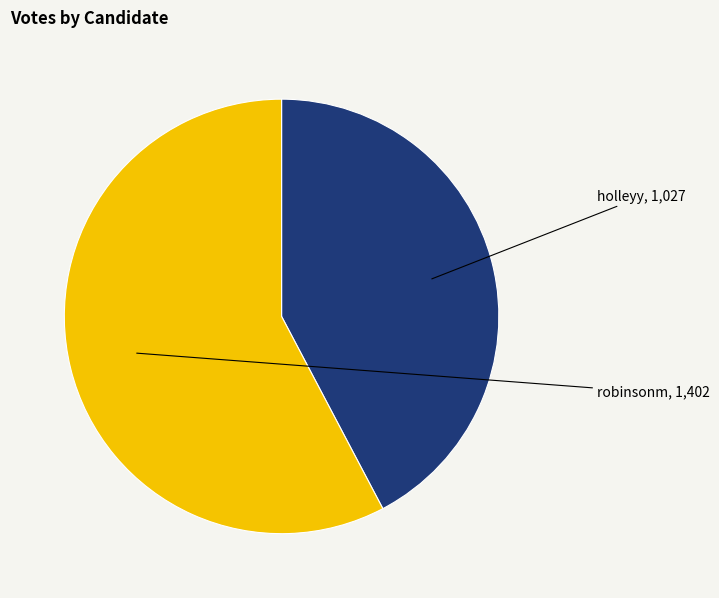

How many segments does this pie chart have?

2